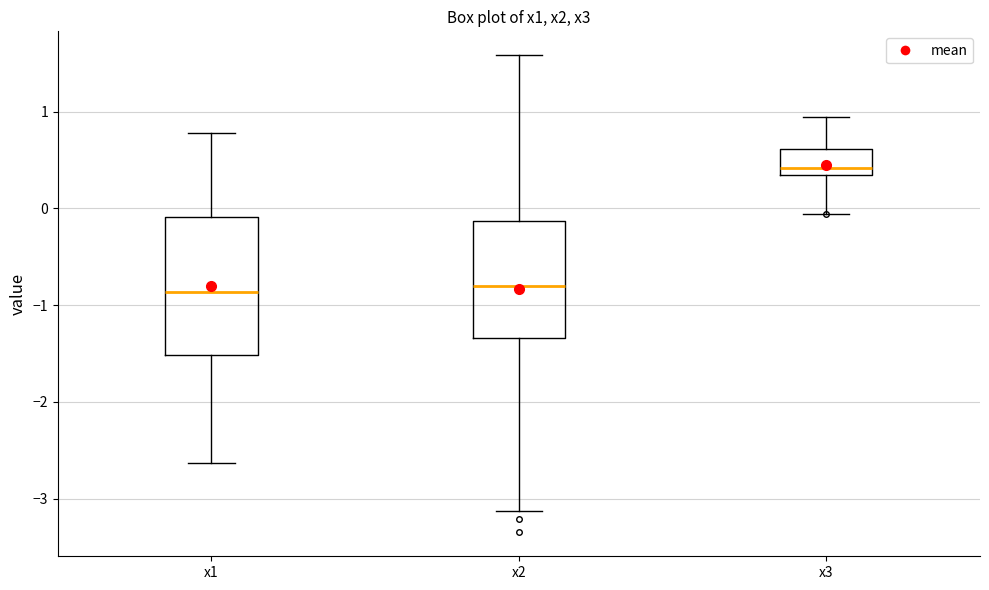

Reading left to right, read every box against the y-axis: the position of its median line, the range the box covers, and the ends of its whiskers. The values are not printed on the chart, so give them approximately, as read against the axis.

x1: median -0.9, box -1.5 to -0.1, whiskers -2.6 to 0.8
x2: median -0.8, box -1.3 to -0.1, whiskers -3.1 to 1.6
x3: median 0.4, box 0.3 to 0.6, whiskers -0.1 to 0.9